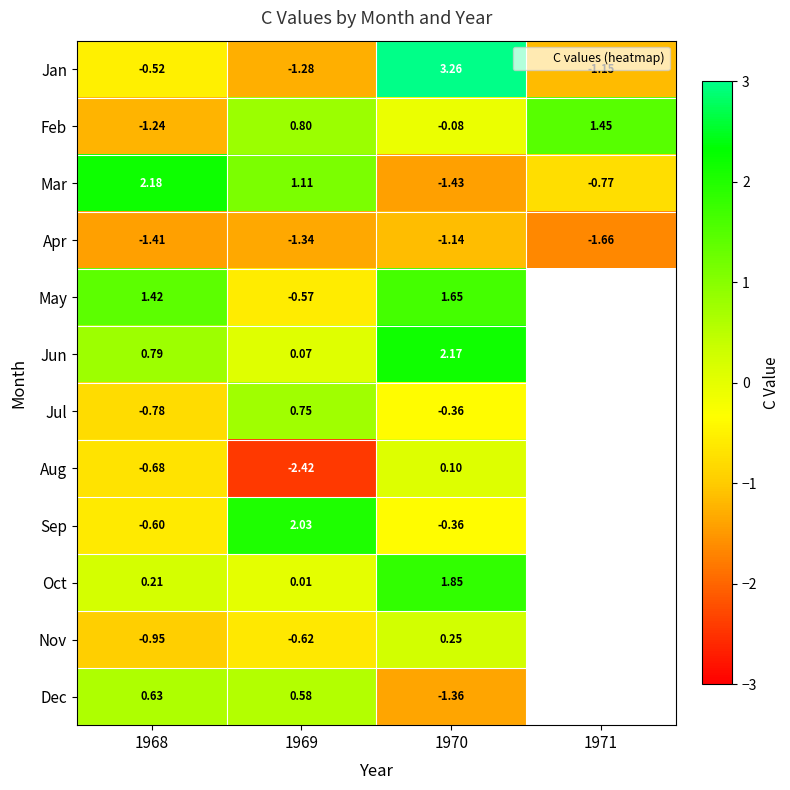

The value of Sep at 1969 is 1.1. True or false?

False